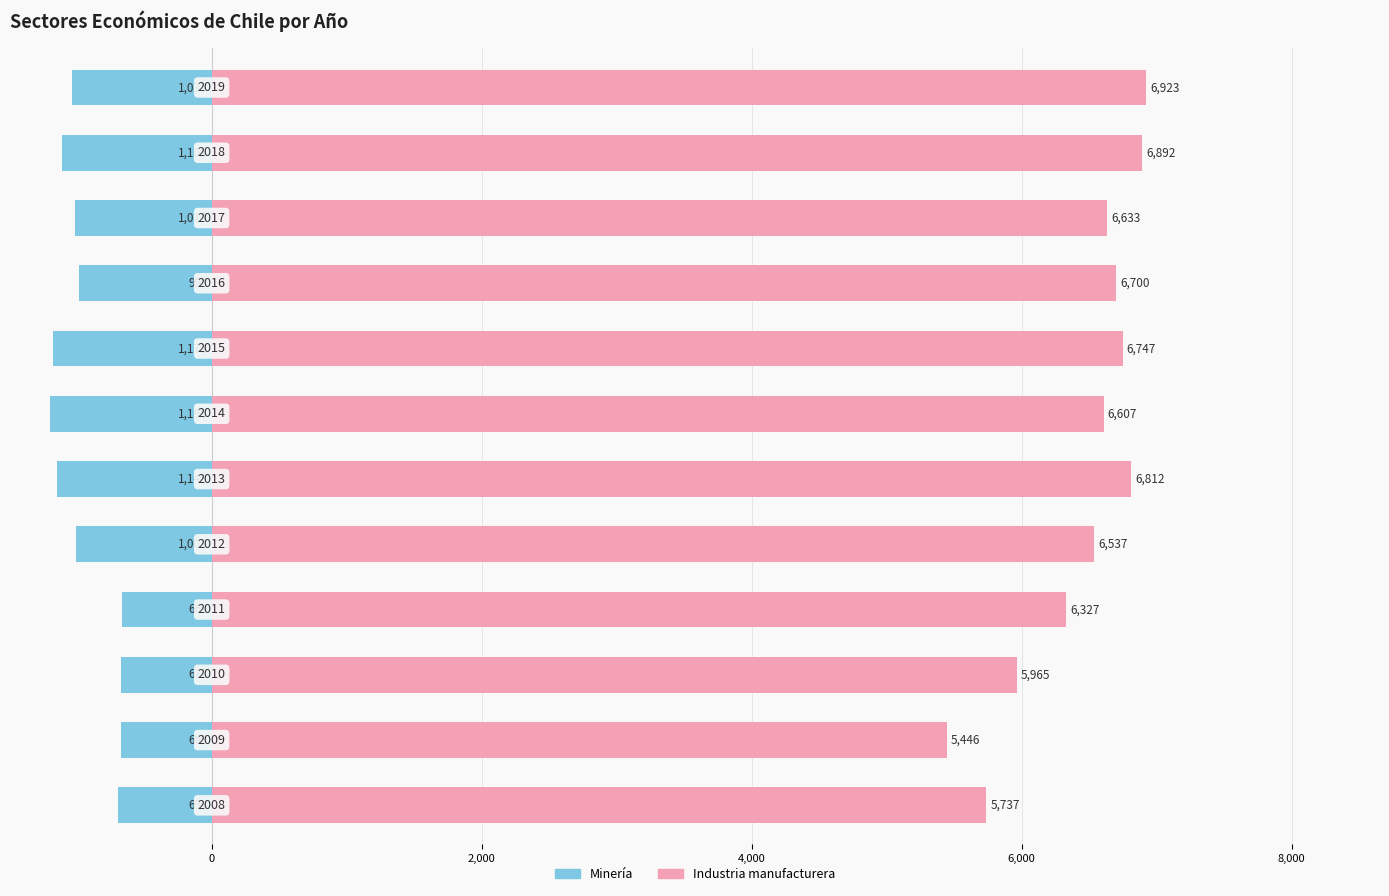

How many groups of bars are there?

12